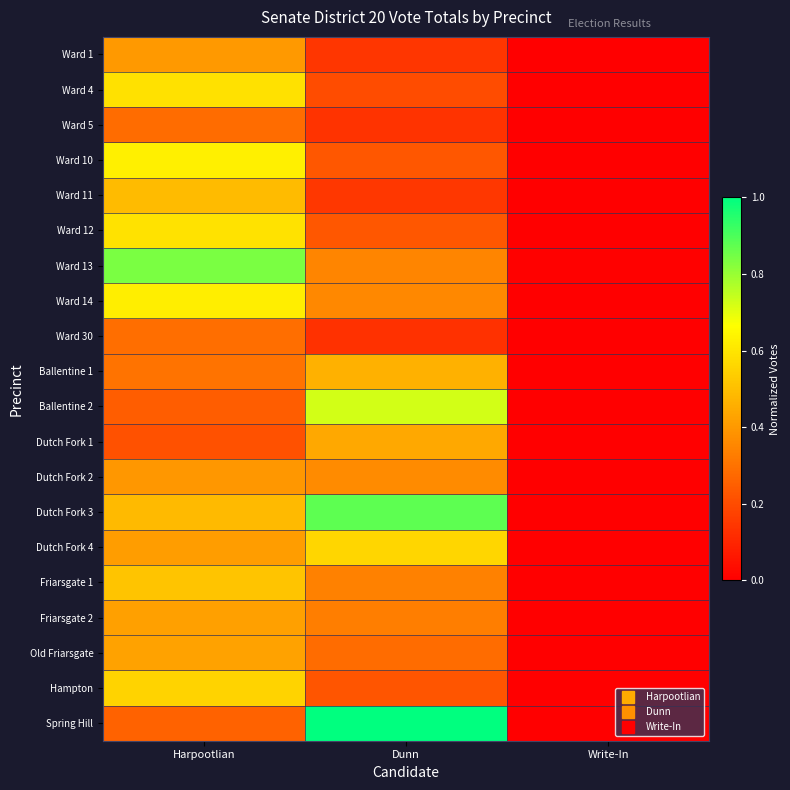

At how many categories does at least one series exceed 0?

3